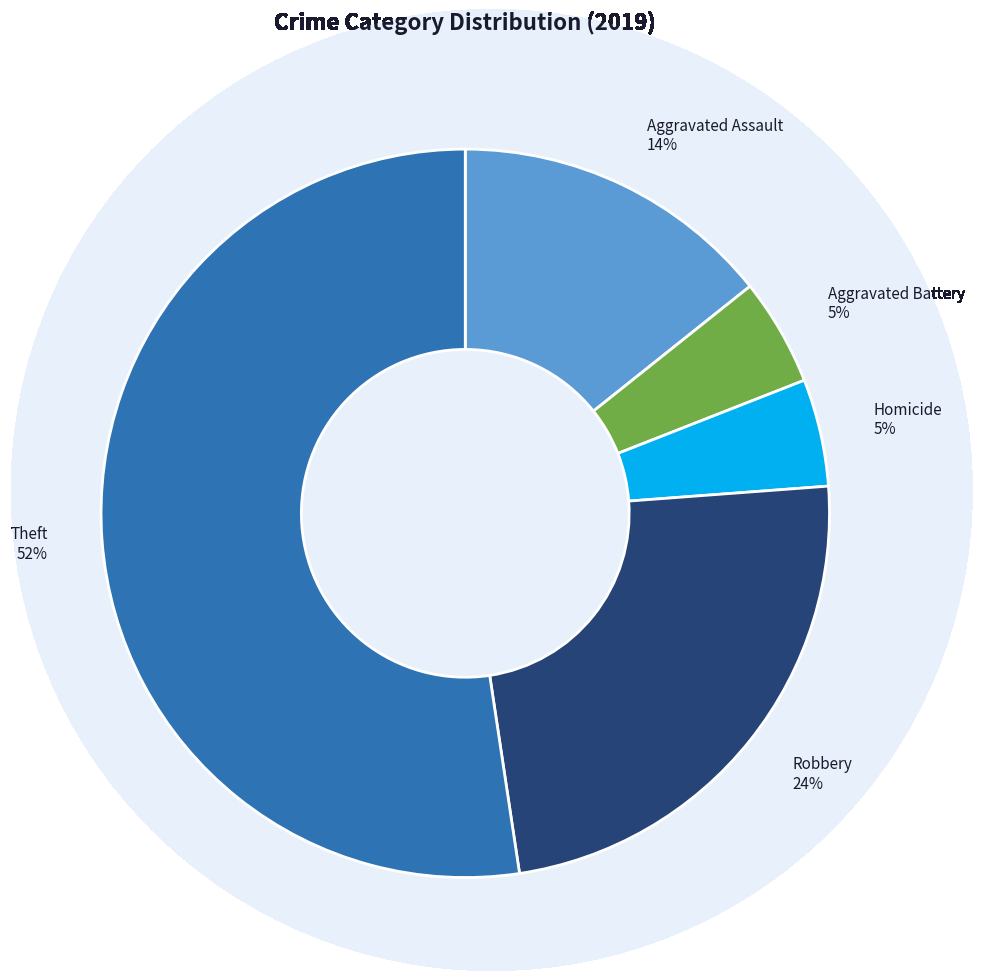

To the nearest percent, what is the average slice percentage?

20%